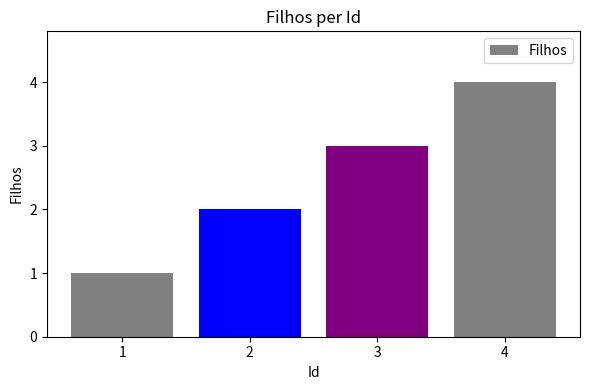

What is the sum of all values?

10